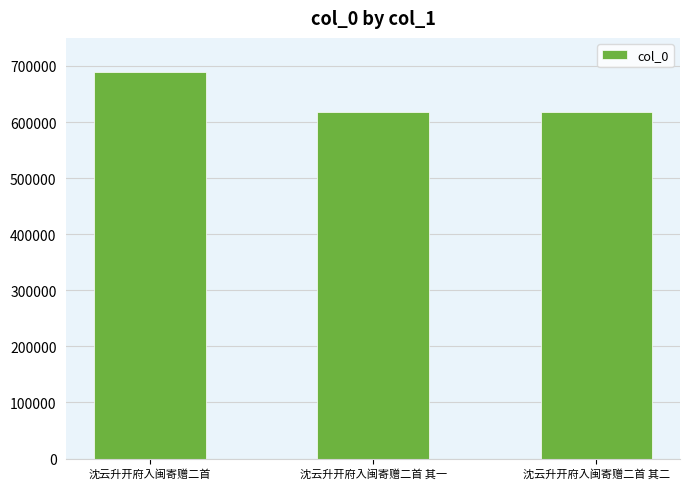

At which category does the chart reach its peak across all series?

沈云升开府入闽寄赠二首